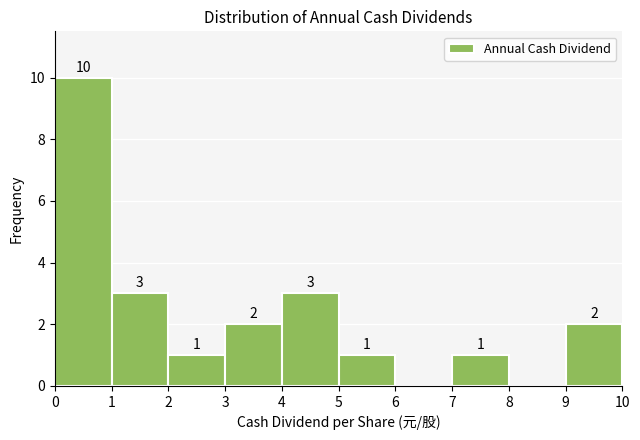

Which range on the x-axis has the tallest bar?

0 to 1